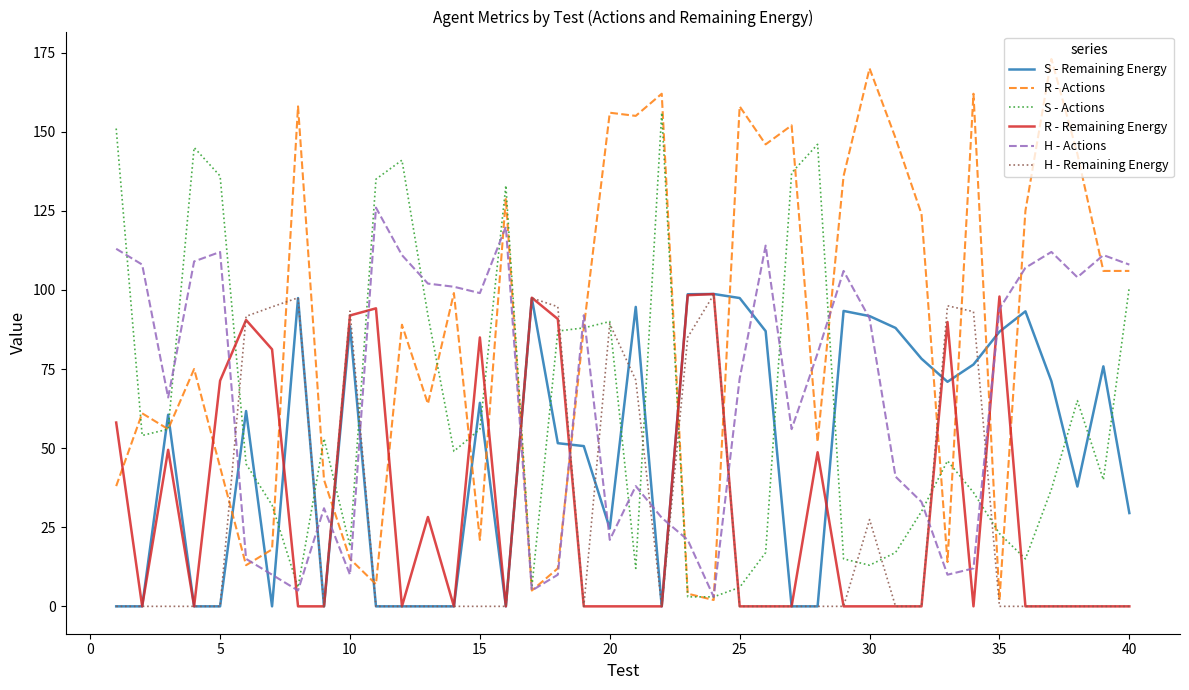

Which series ends up on top after the final intersection of S - Actions and R - Remaining Energy?

S - Actions